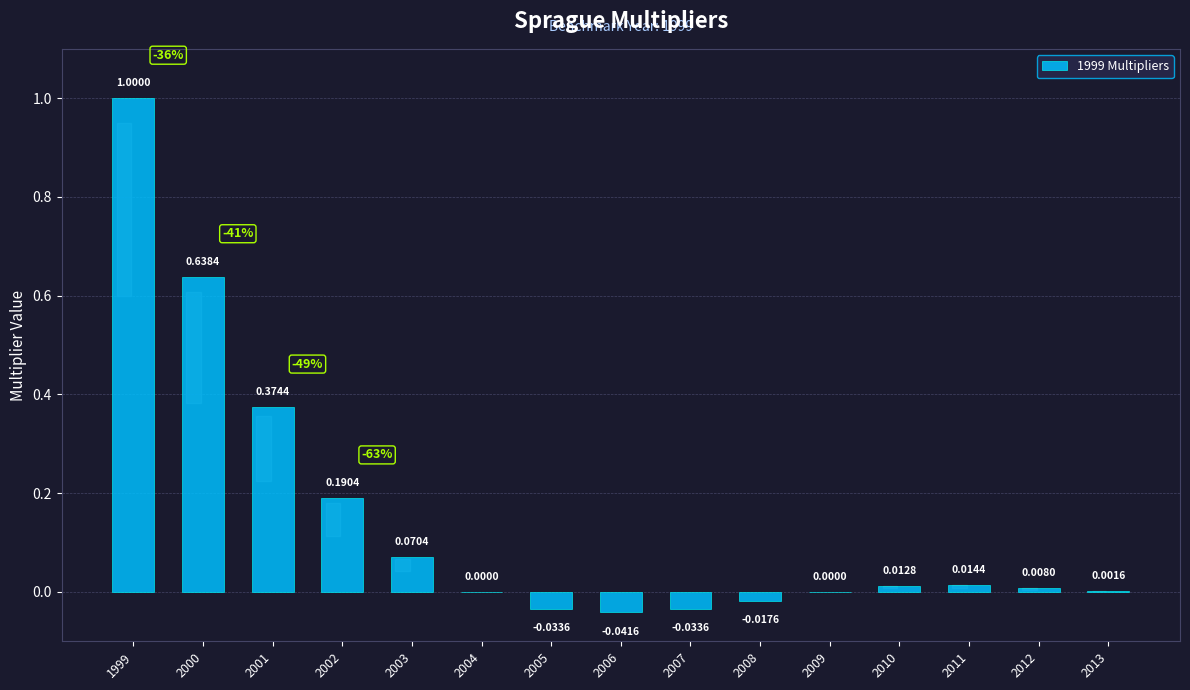

What is the sum of all values?

2.2